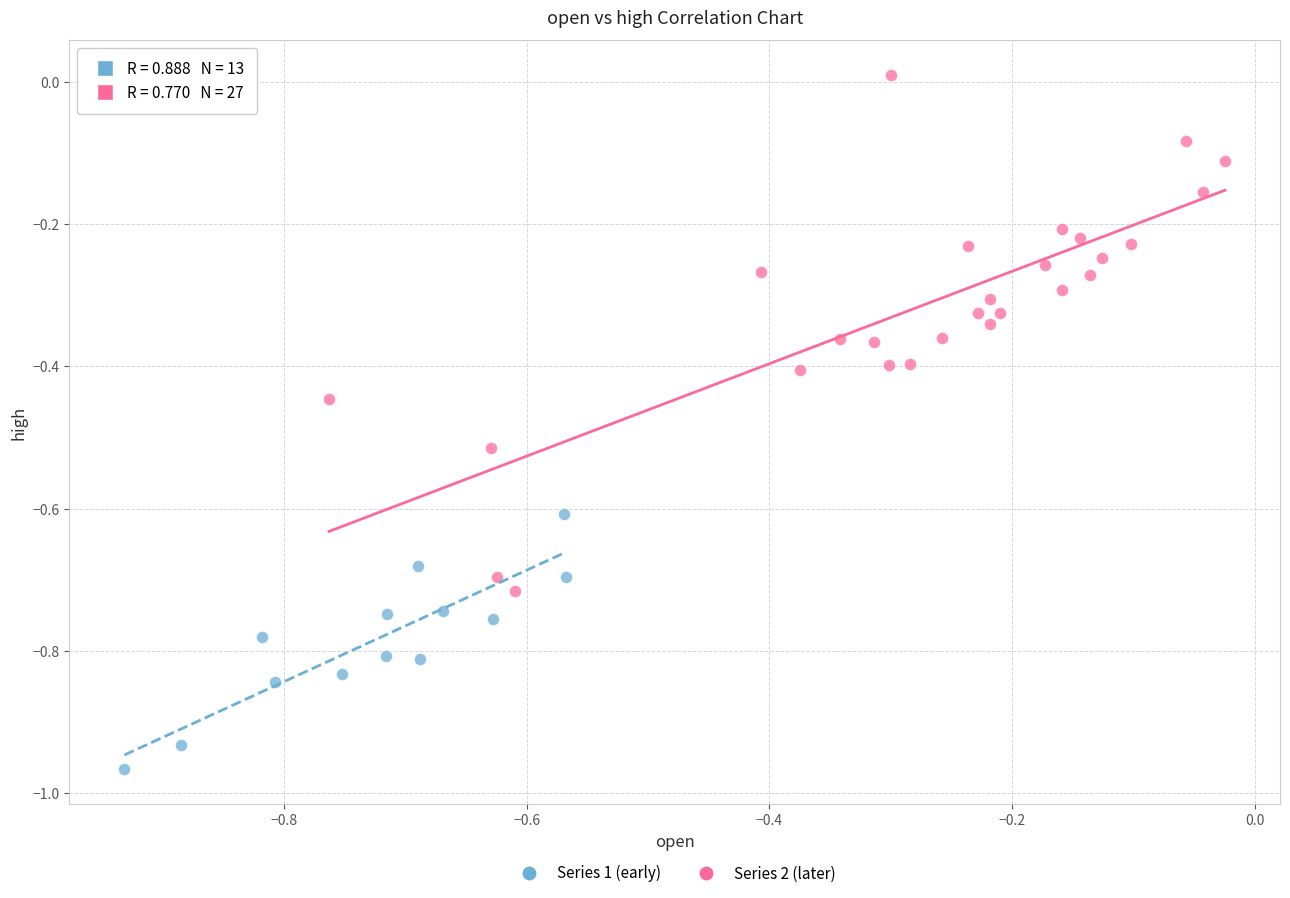

Which series contains the highest Y value?

Series 2 (later)